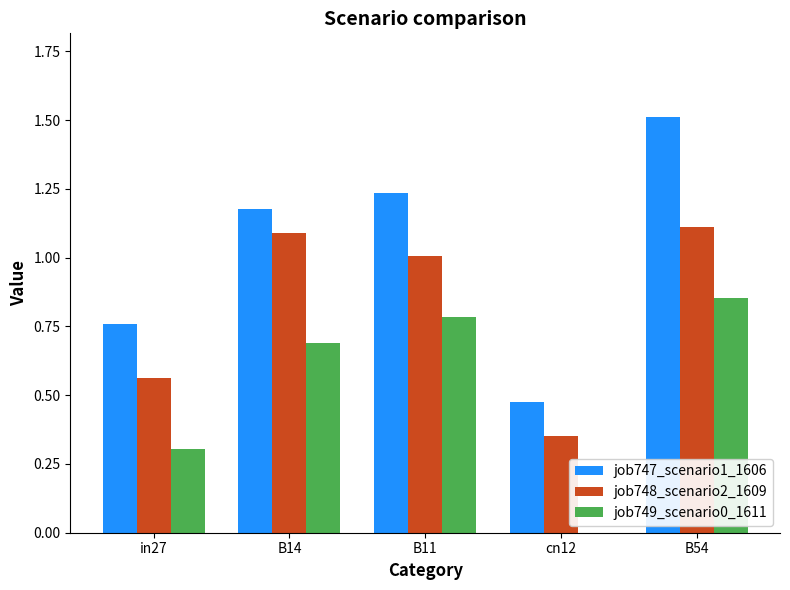

True or false: job747_scenario1_1606 has a value of 0.7 at cn12.

False